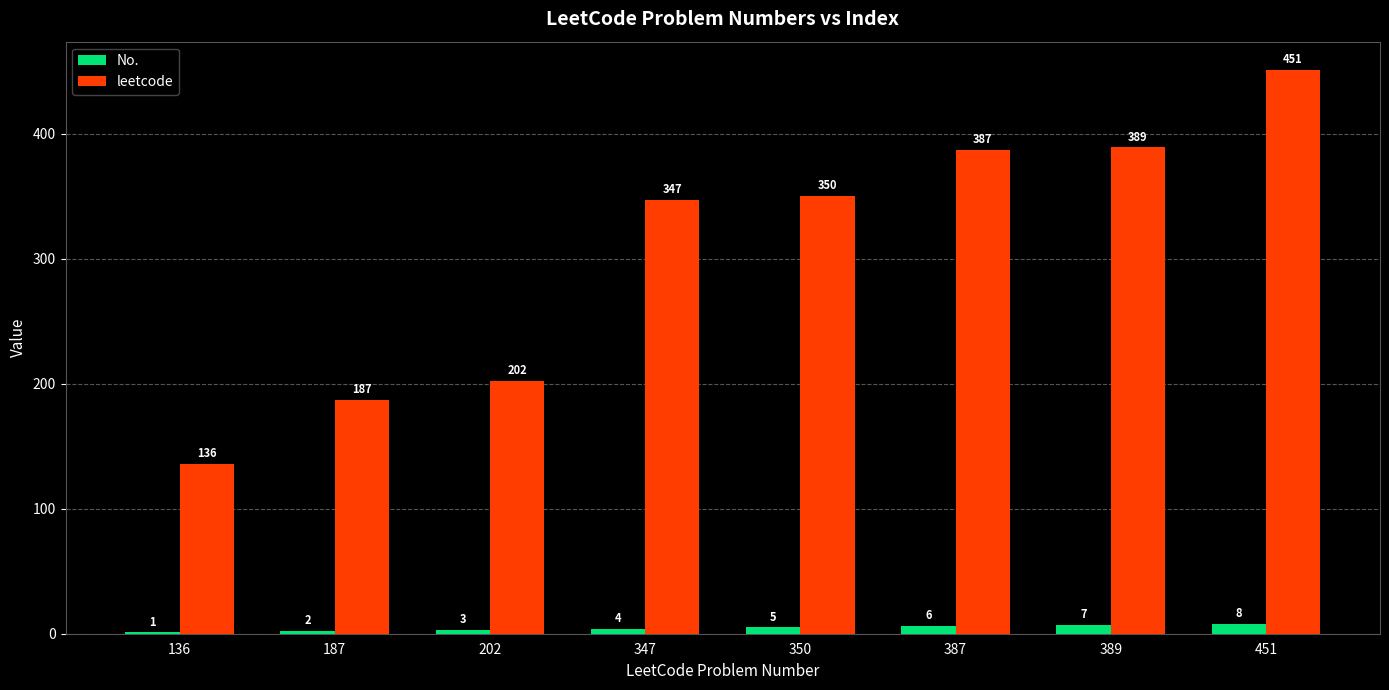

What value does the leetcode series have at 136?

136